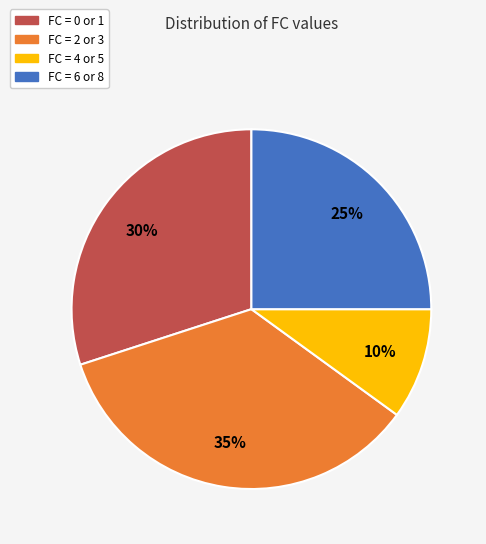

The FC = 4 or 5 slice represents 24% of the pie. True or false?

False